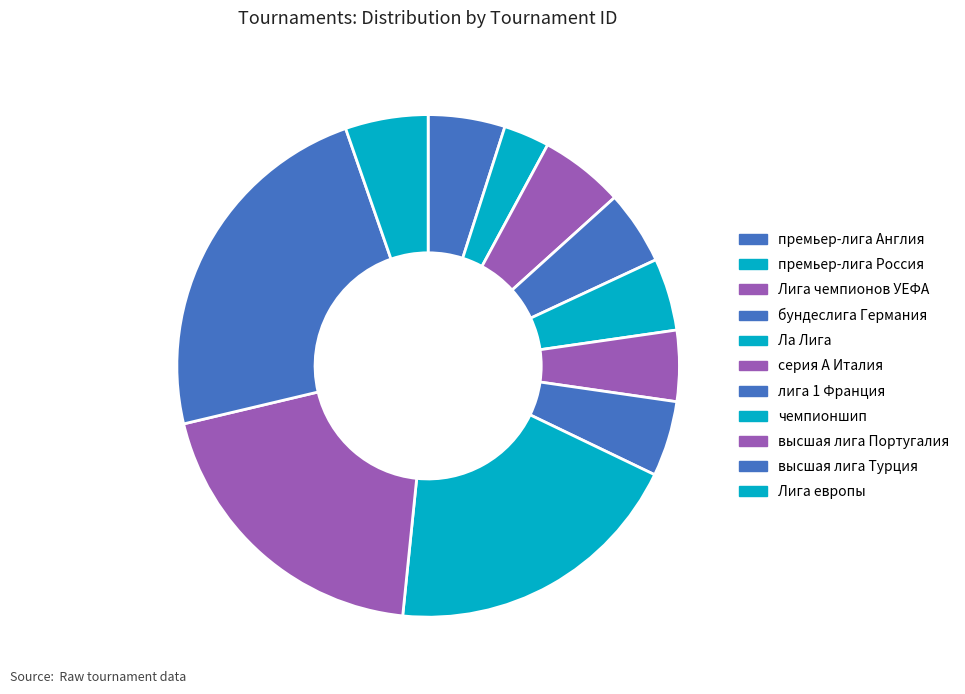

True or false: премьер-лига Россия accounts for 1% of the total.

False